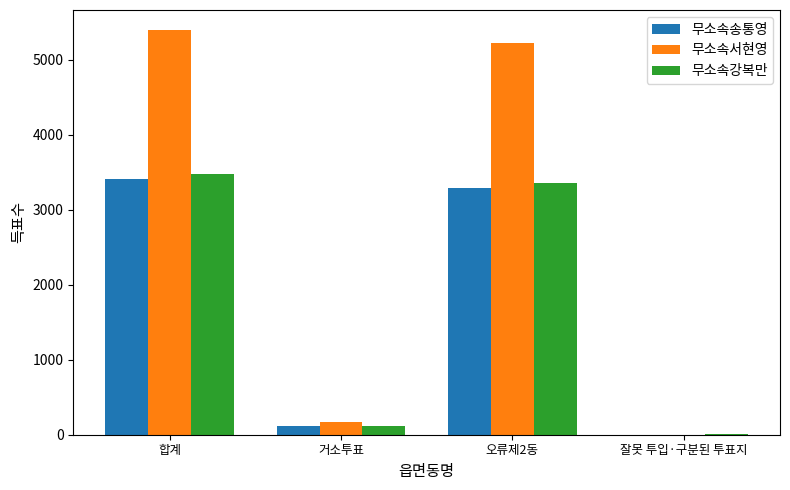

Between 오류제2동 and 잘못 투입·구분된 투표지, which series saw the biggest shift?

무소속서현영